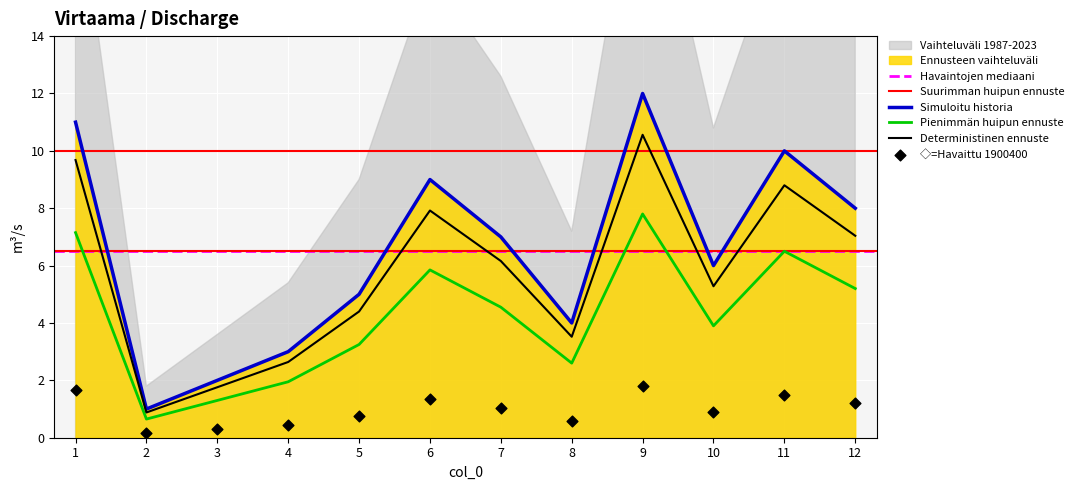

Which has a higher value, 10 or 12?

12